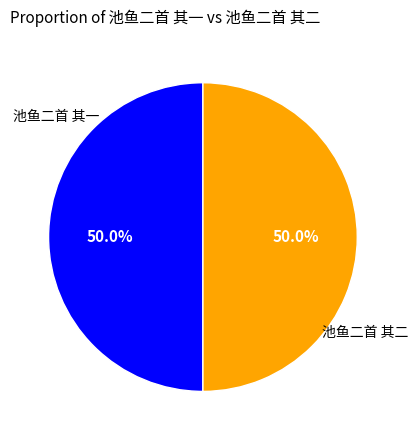

How many segments does this pie chart have?

2